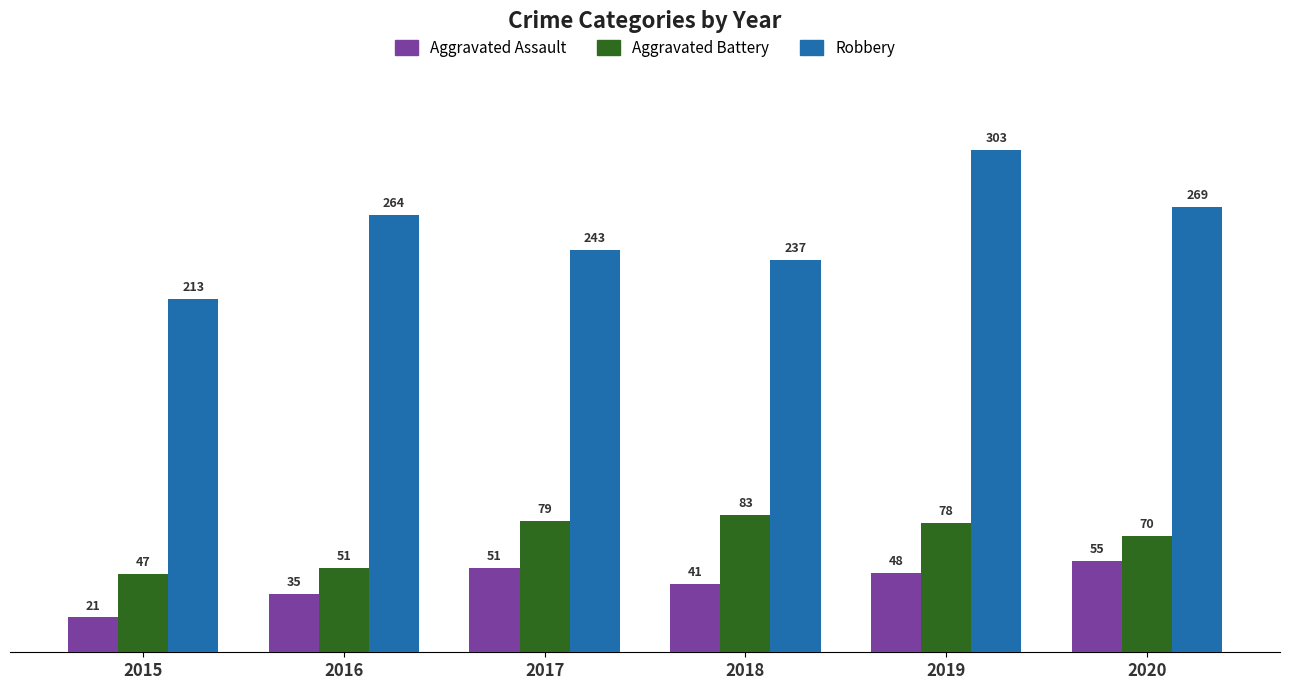

What is the difference between the maximum and minimum values in the Aggravated Assault series?

34